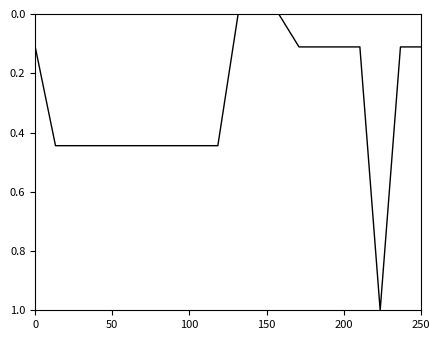

What is the difference between the maximum and minimum values?

1.0